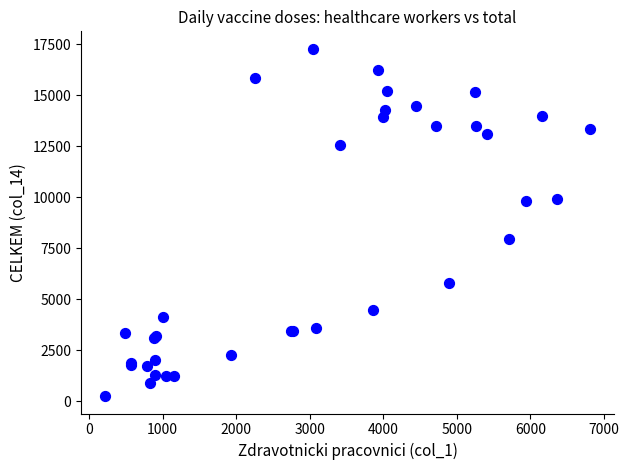

What Y value in the scatter plot is closest to 8774?

7943